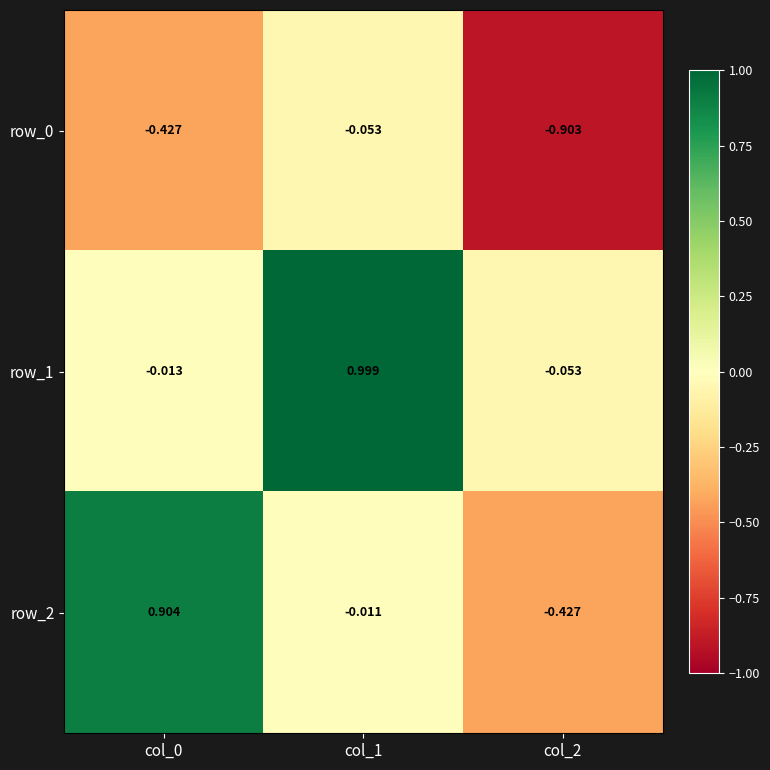

List the labels in order of row_0 value, largest first.

col_1, col_0, col_2